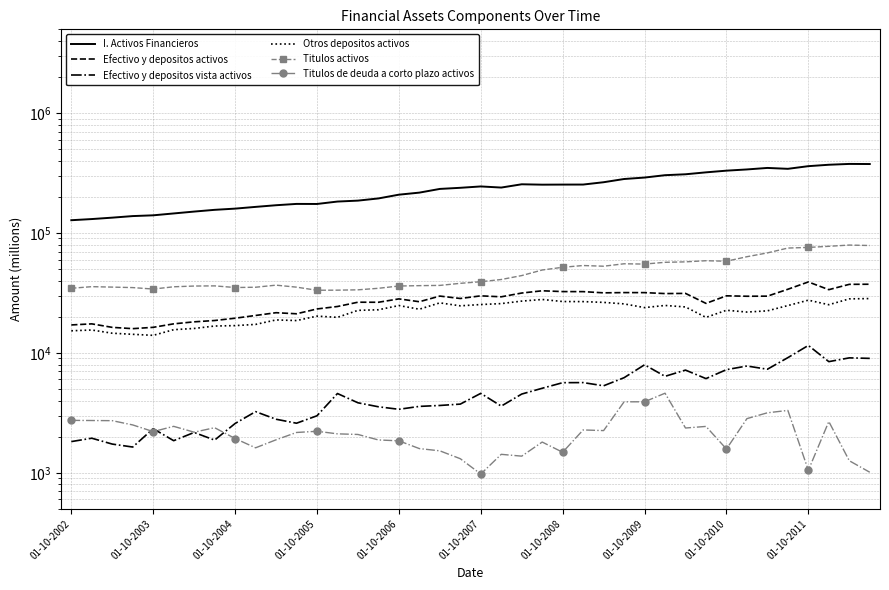

What is the value of the Efectivo y depositos activos point at the 13th from the left?

23248